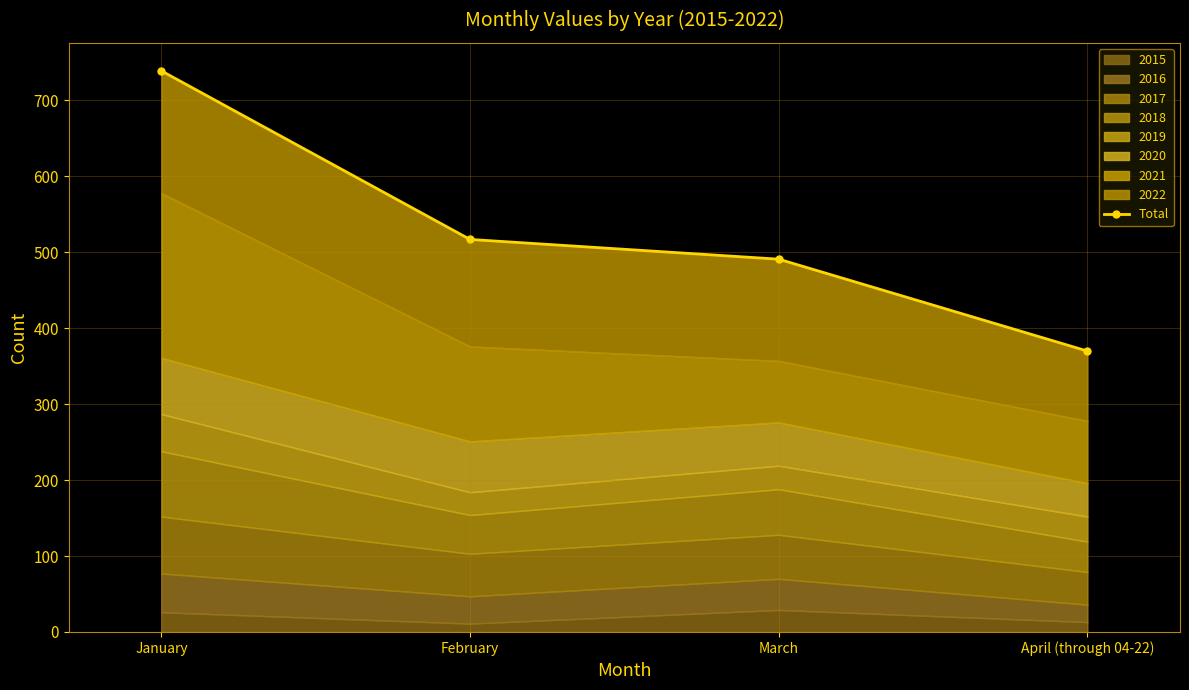

What is the change in value from February to March?

-26